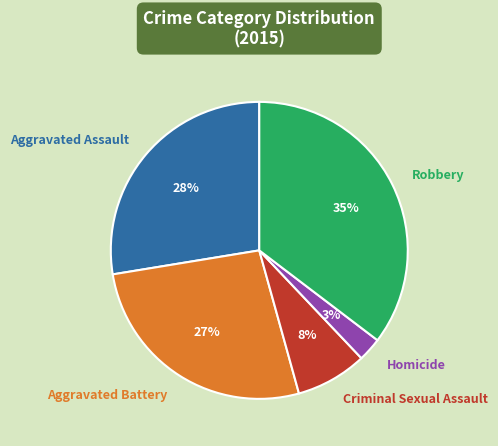

To the nearest percent, what portion does Aggravated Assault represent?

28%